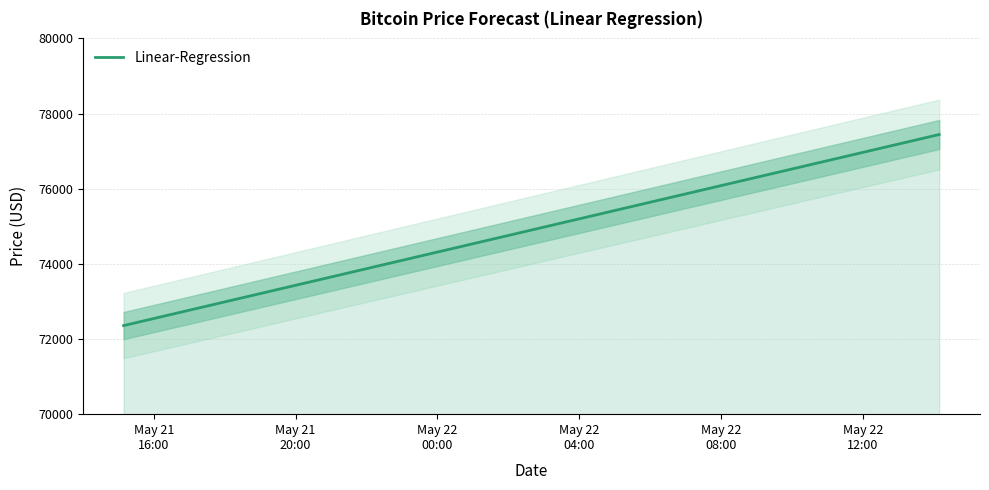

Reading left to right, transcribe all the data shown in this chart.

72357.6	72578.7	72799.8	73020.9	73242.0	73463.1	73684.1	73905.2	74126.3	74347.4	74568.5	74789.6	75010.7	75231.8	75452.9	75674.0	75895.1	76116.2	76337.3	76558.3	76779.4	77000.5	77221.6	77442.7